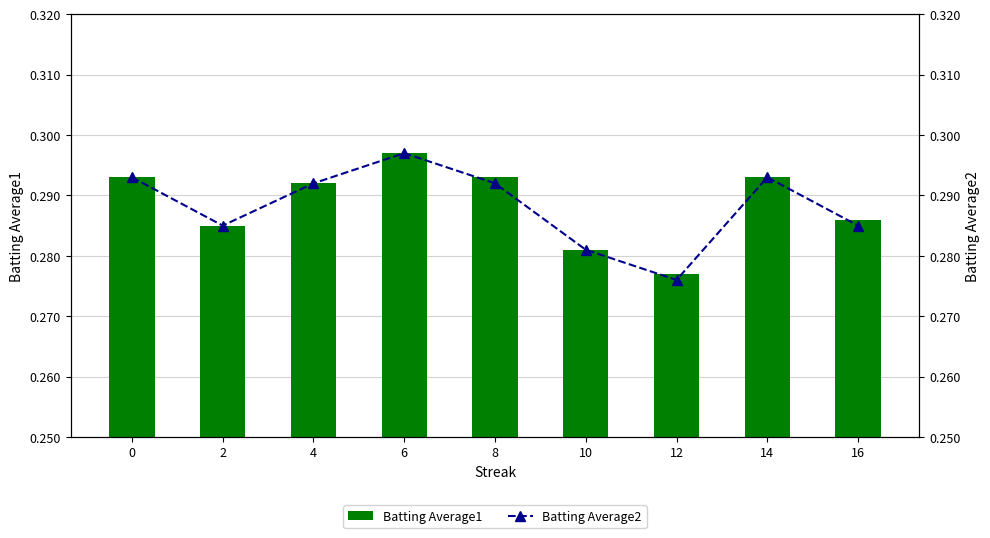

Rank the series by their average value, from highest to lowest.

Batting Average1, Batting Average2